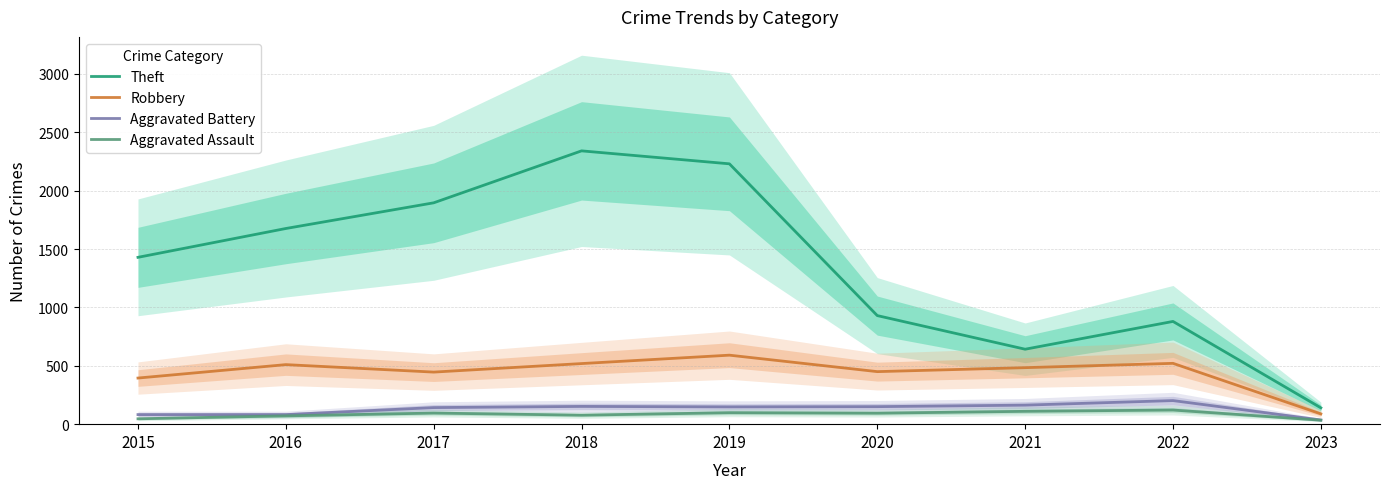

Reading left to right, list all the values displayed in this chart.

Theft: 1429	1676	1896	2341	2230	930	642	880	140
Robbery: 395	510	446	519	591	450	484	521	88
Aggravated Battery: 82	82	142	152	148	150	163	202	36
Aggravated Assault: 46	71	95	77	98	94	110	121	34